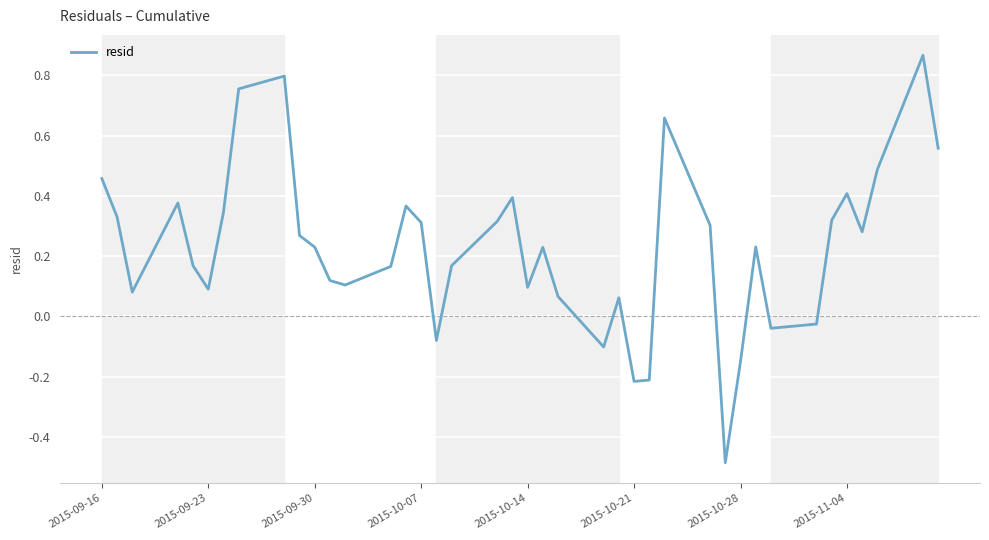

What is the difference between the maximum and minimum values?

1.4